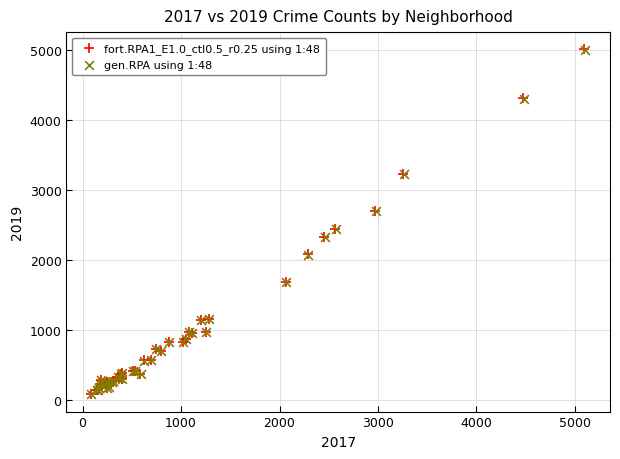

Which series has the widest spread of Y values?

fort.RPA1_E1.0_ctl0.5_r0.25 using 1:48